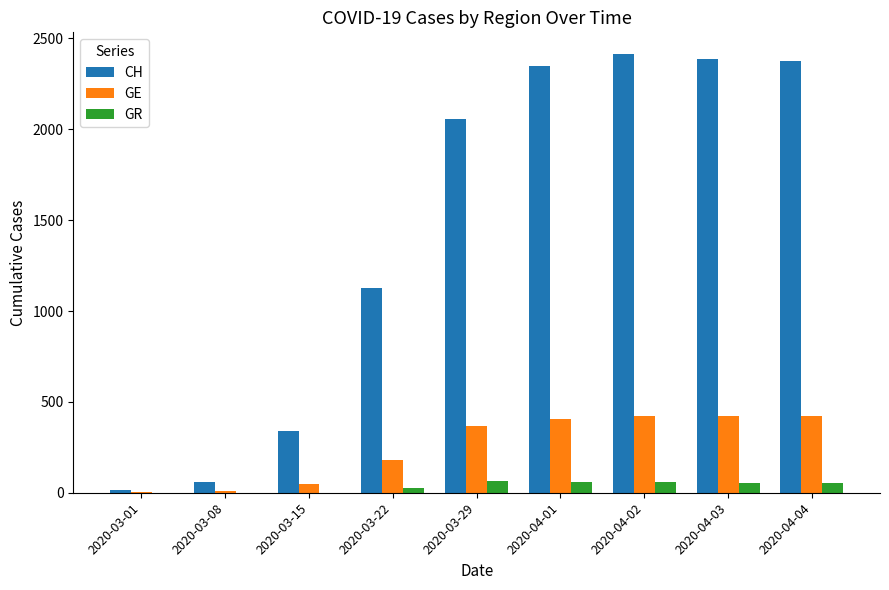

Between 2020-03-29 and 2020-04-03, which series saw the biggest shift?

CH